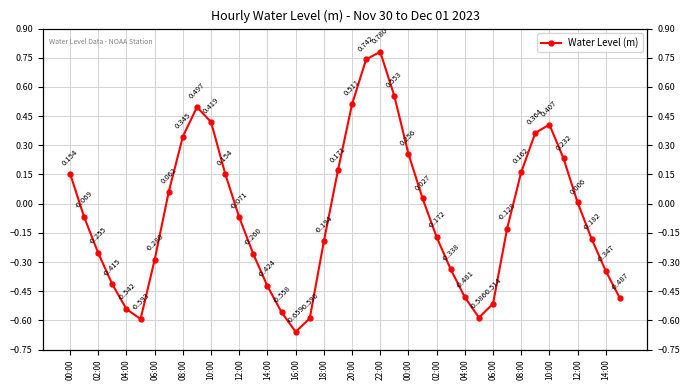

How many positive values are there?

18